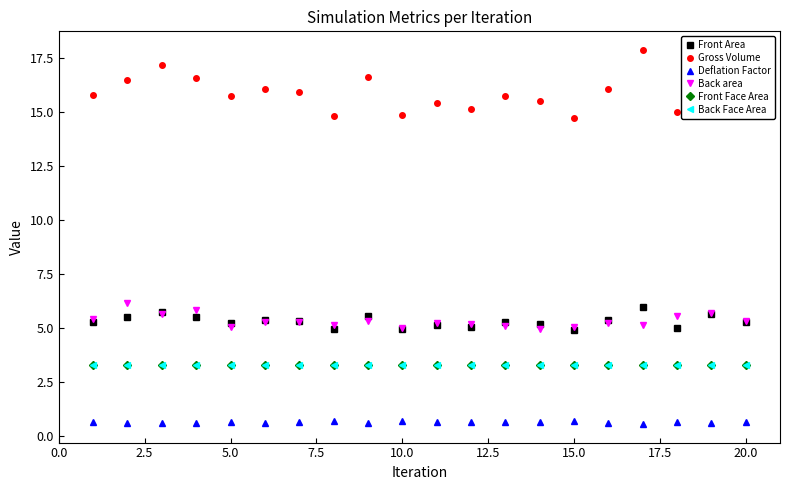

What is the value of the Deflation Factor point at the 17th from the left?

0.6